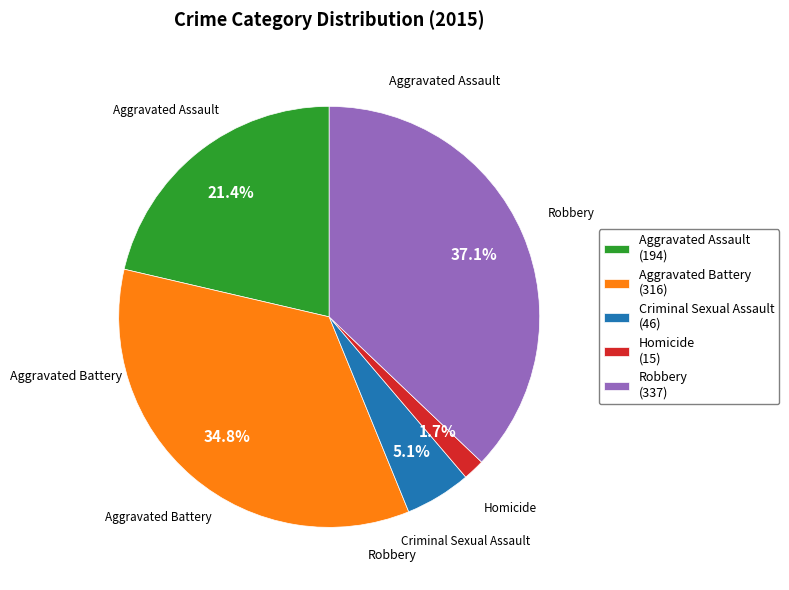

What percentage is the Aggravated Assault slice, to the nearest percent?

21%